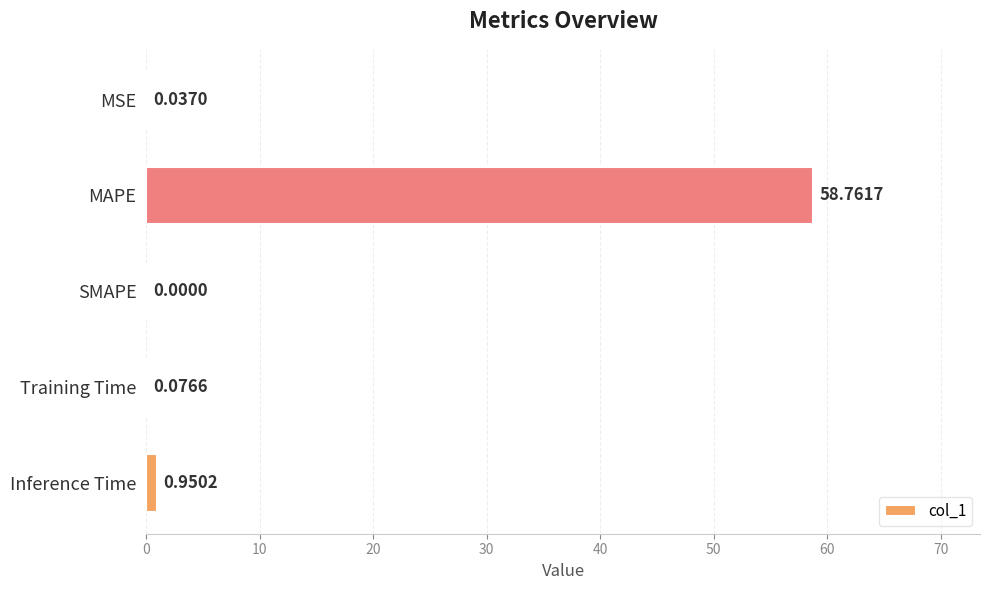

What is the sum of all values?

59.8